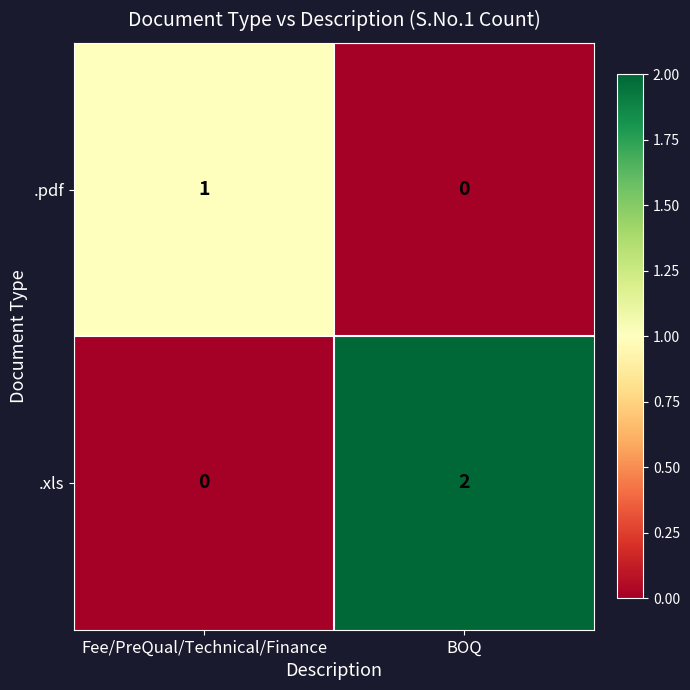

Which series changed the most between Fee/PreQual/Technical/Finance and BOQ?

.xls